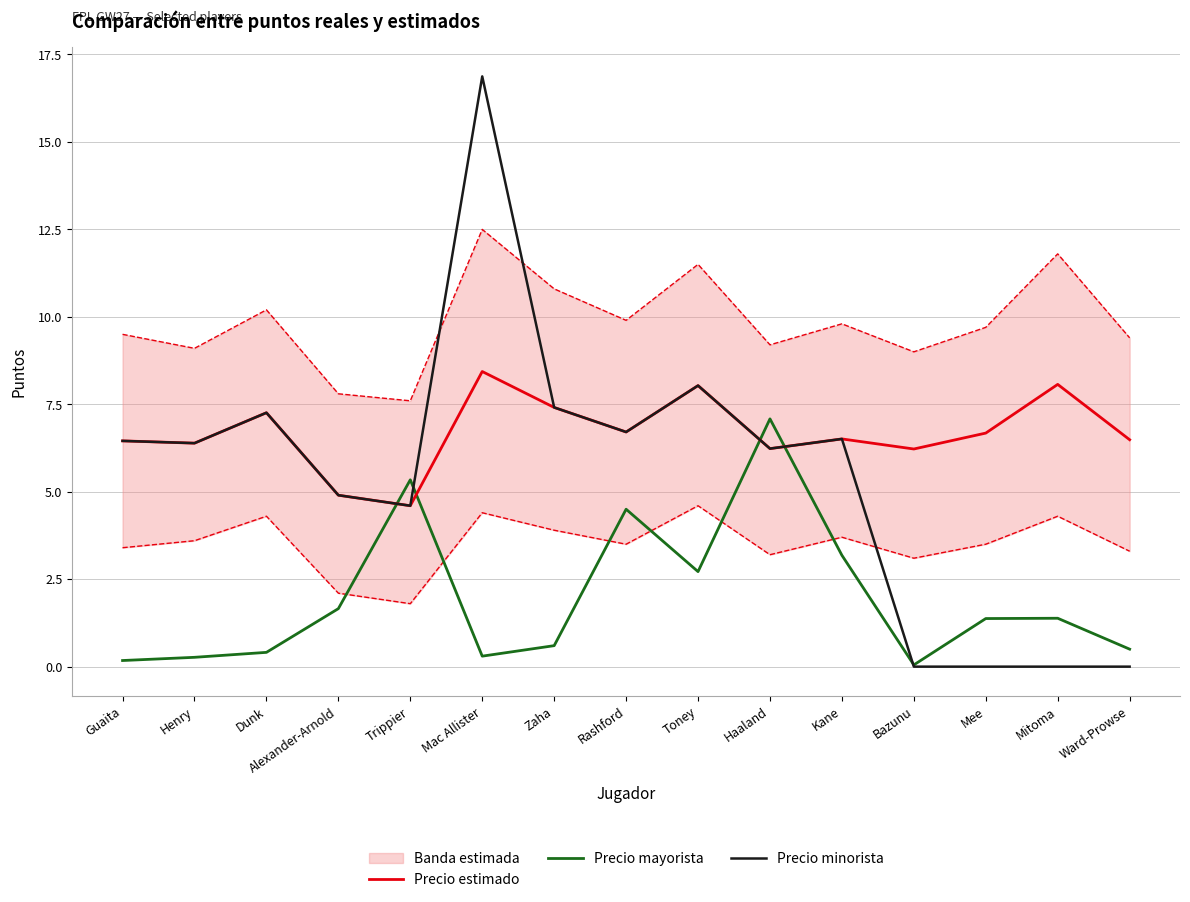

The Precio mayorista series shows 5.6 at Kane. True or false?

False